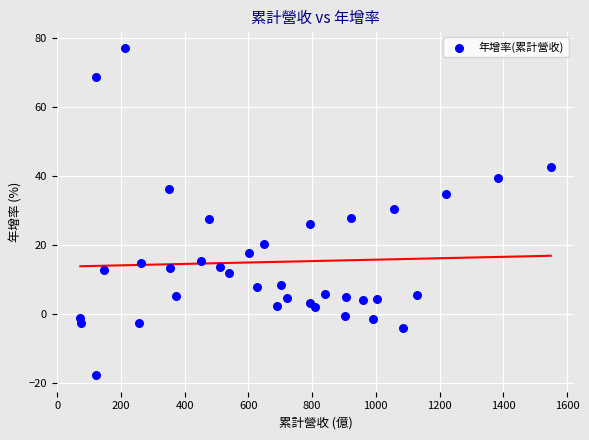

What is the range of X values (max minus min)?

1476.6